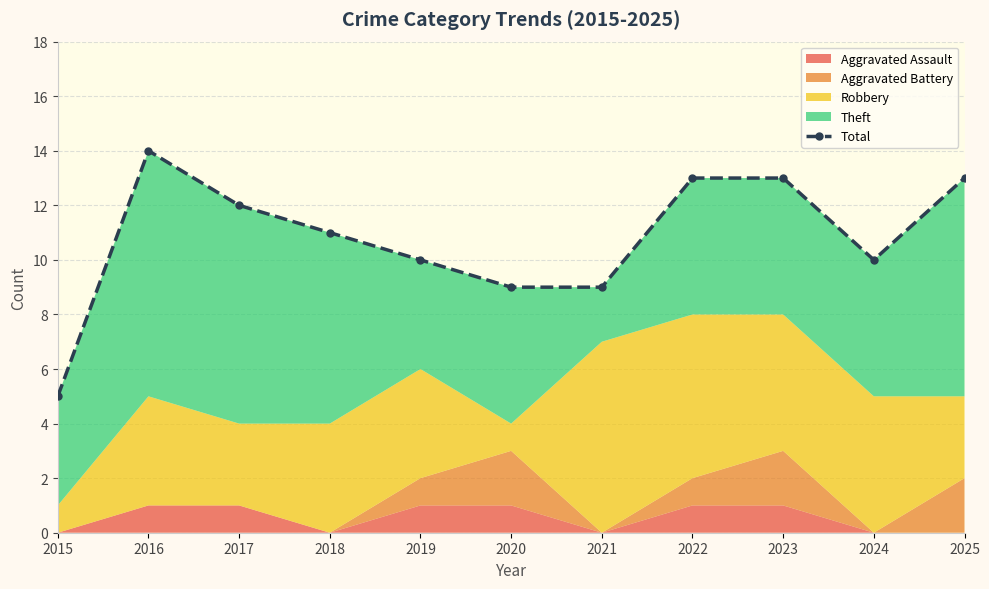

Rank the categories by value from lowest to highest.

2015, 2020, 2021, 2019, 2024, 2018, 2017, 2022, 2023, 2025, 2016